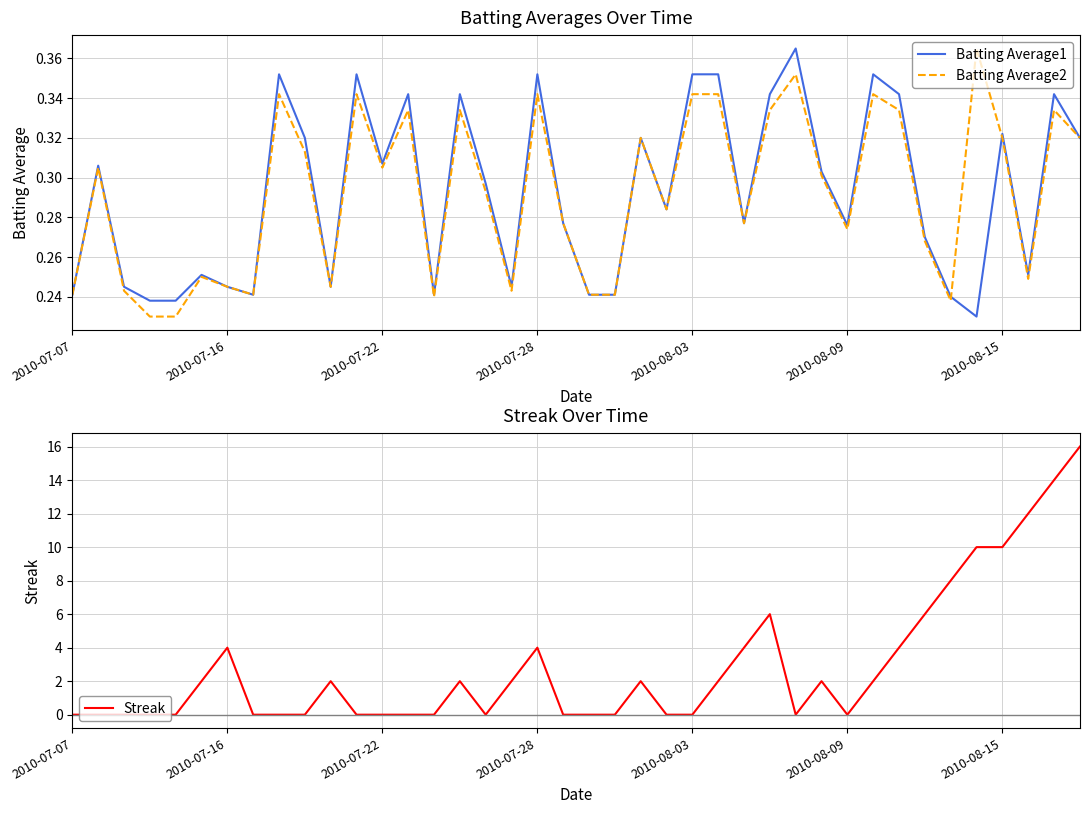

Between 19 and 26, which series saw the biggest shift?

Streak